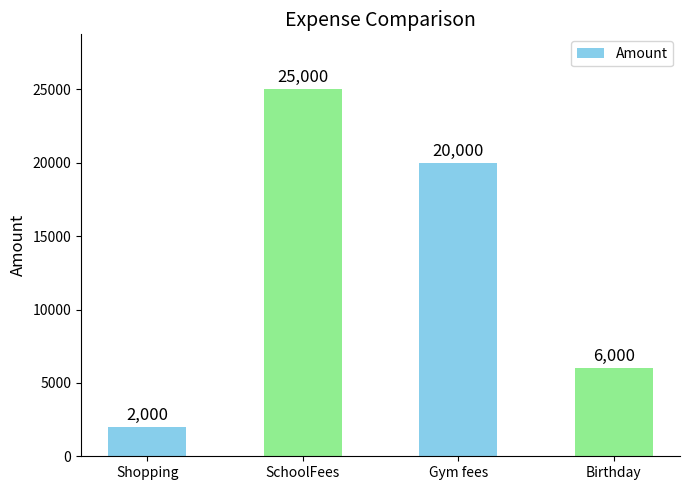

What is the average value?

13250